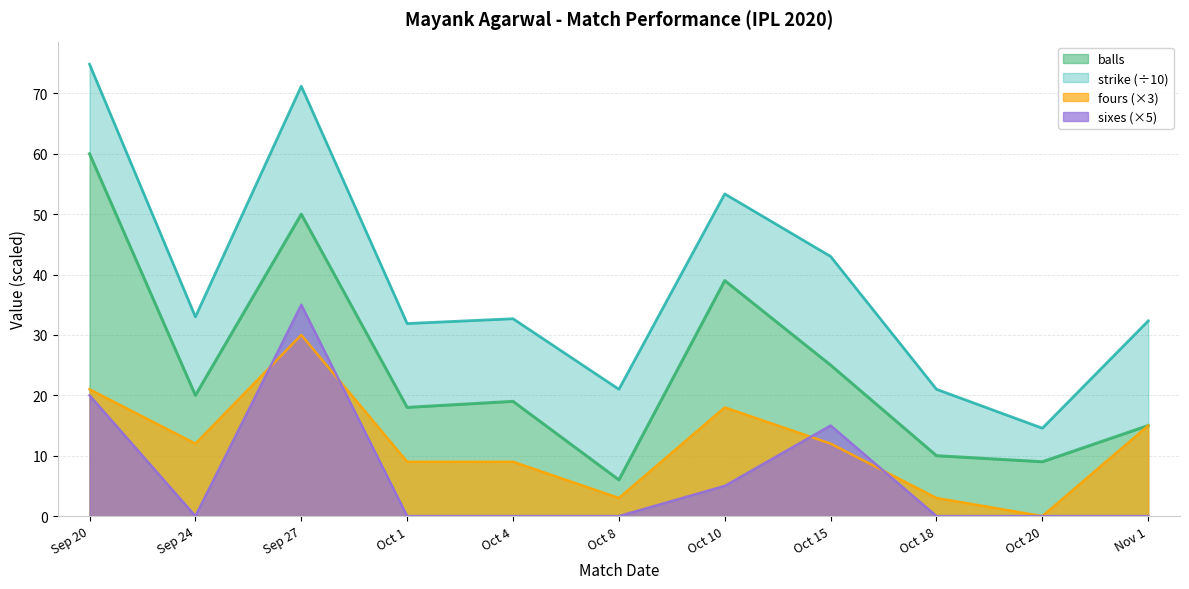

The value of sixes (×5) at Oct 15 is 15. True or false?

True